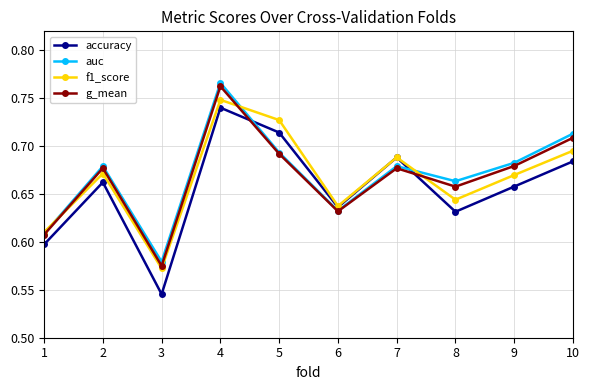

Which category has the highest value across all series?

4